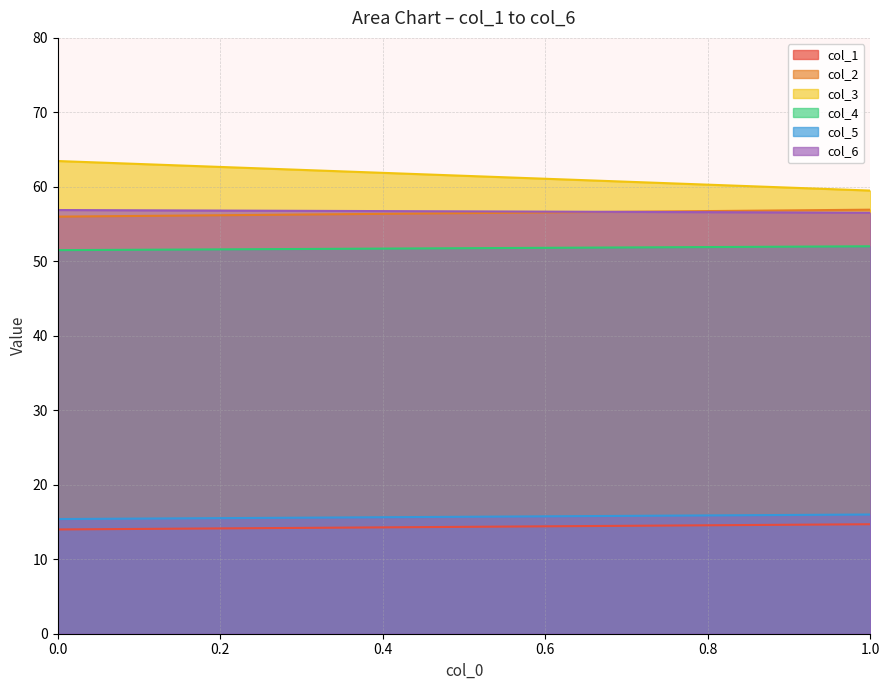

The value of col_6 at 0 is 83.1. True or false?

False